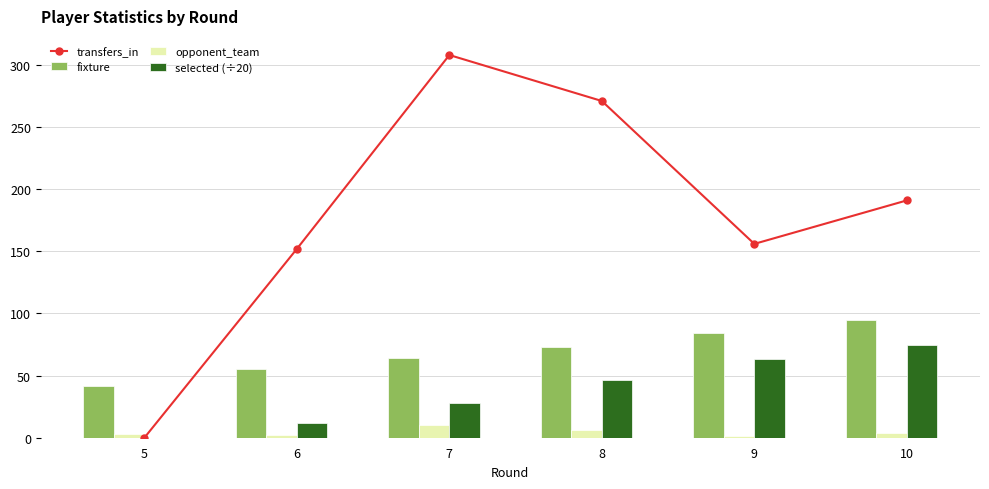

Count the number of data series in this chart.

4